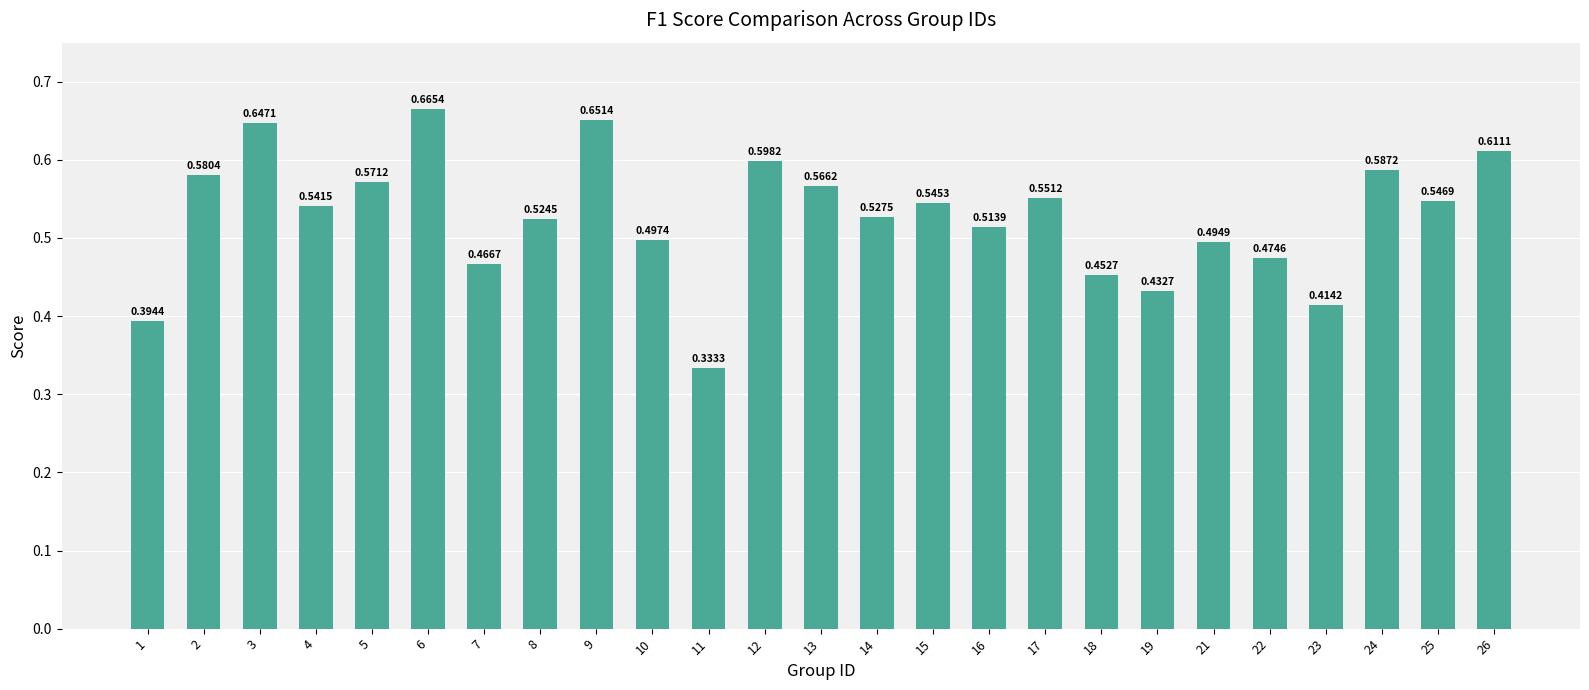

List the labels in order of value, largest first.

6, 9, 3, 26, 12, 24, 2, 5, 13, 17, 25, 15, 4, 14, 8, 16, 10, 21, 22, 7, 18, 19, 23, 1, 11